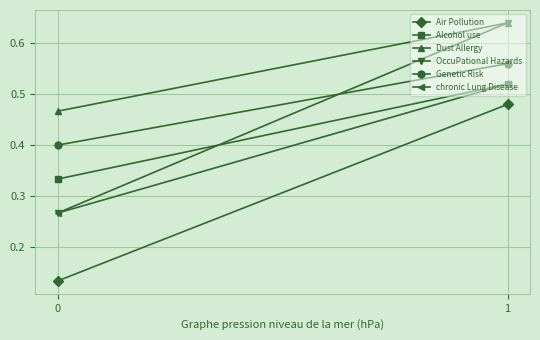

Reading left to right, extract all data points from this chart.

Air Pollution: 0.1	0.5
Alcohol use: 0.3	0.5
Dust Allergy: 0.5	0.6
OccuPational Hazards: 0.3	0.6
Genetic Risk: 0.4	0.6
chronic Lung Disease: 0.3	0.5